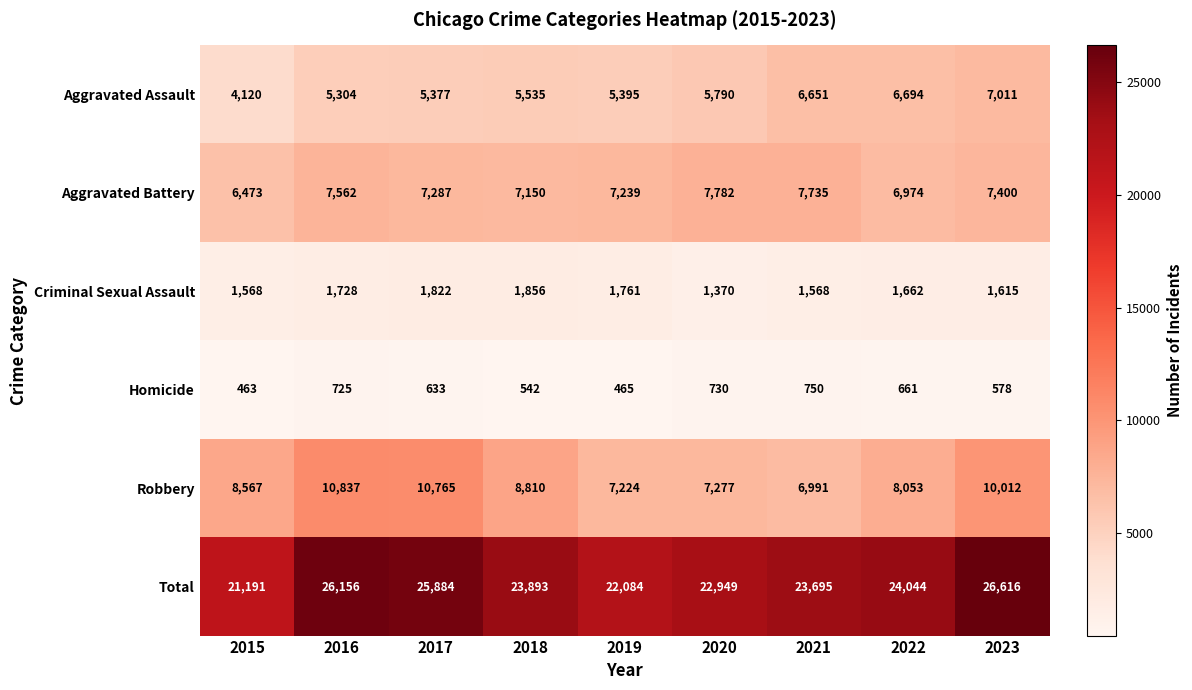

True or false: Total has a value of 9412 at 2016.

False